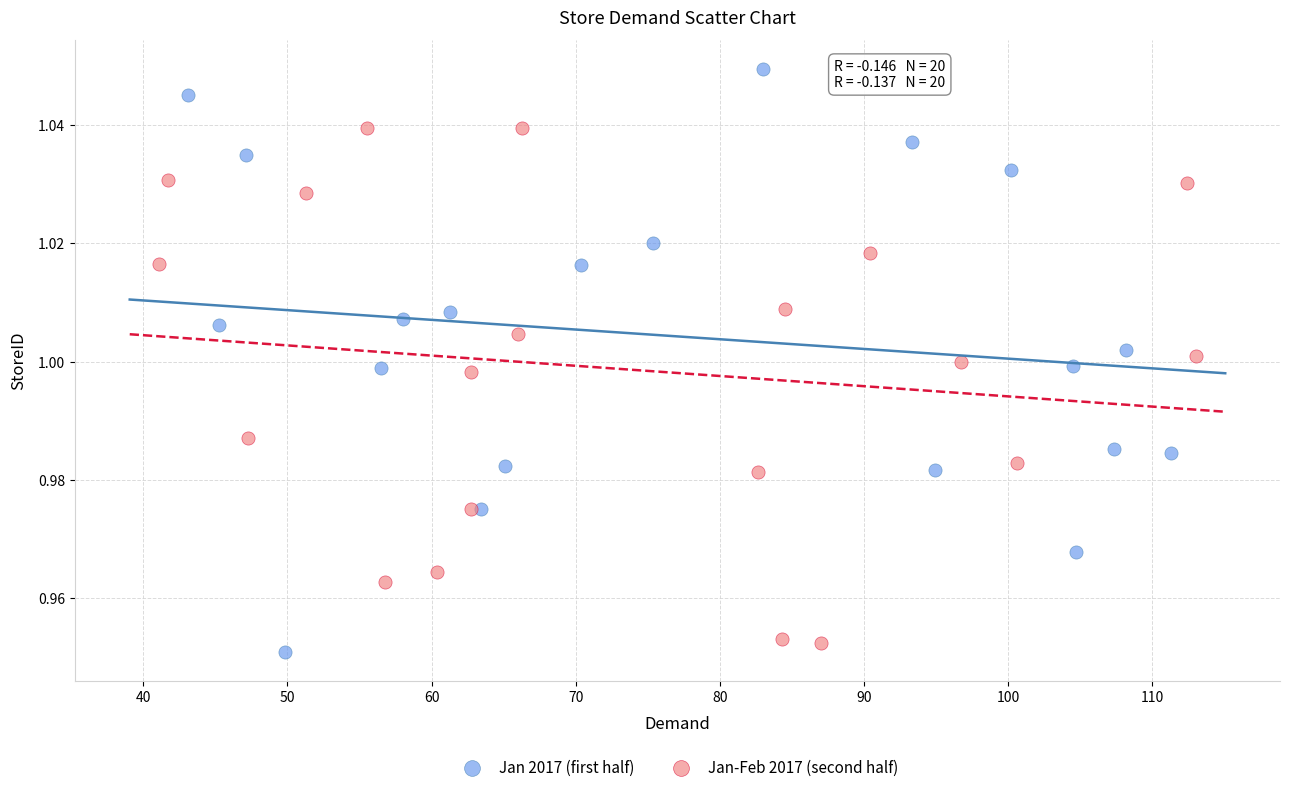

What are all the series names shown in the legend?

Jan 2017 (first half), Jan-Feb 2017 (second half)